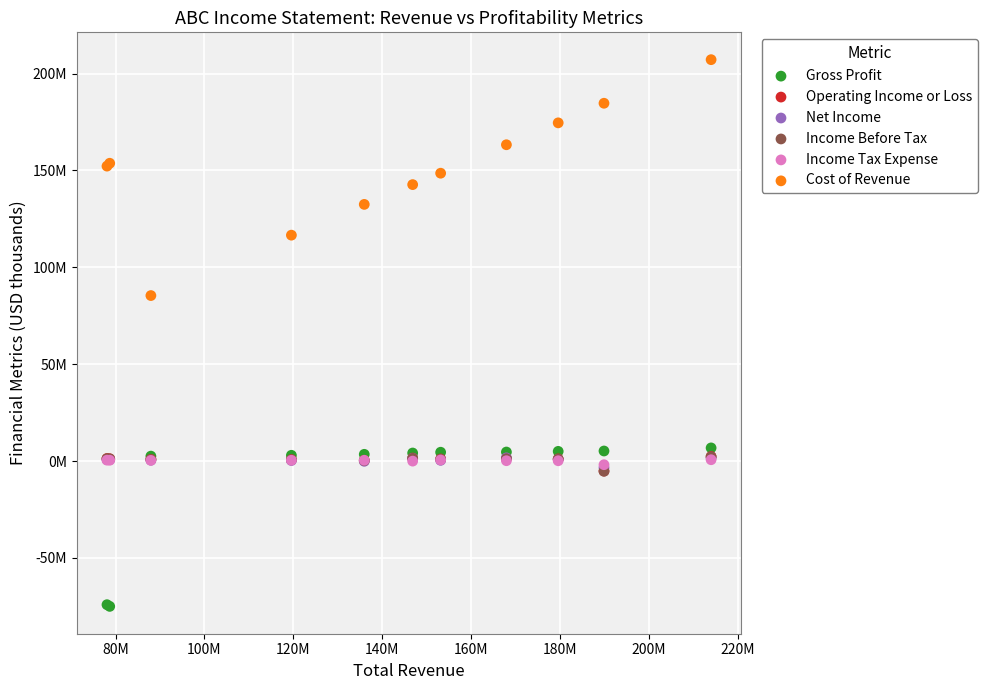

Which series has the widest spread of Y values?

Cost of Revenue